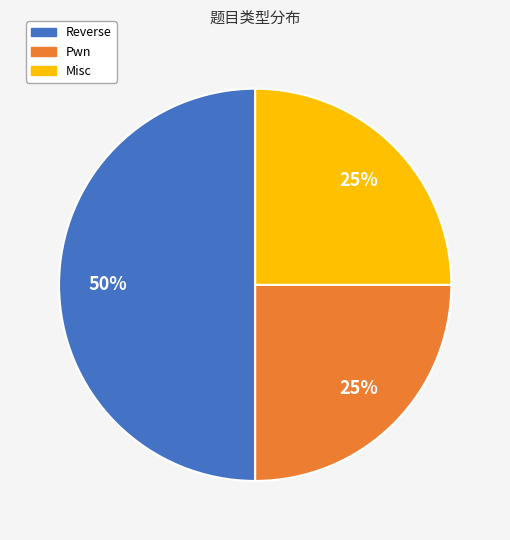

The Pwn slice represents 36% of the pie. True or false?

False